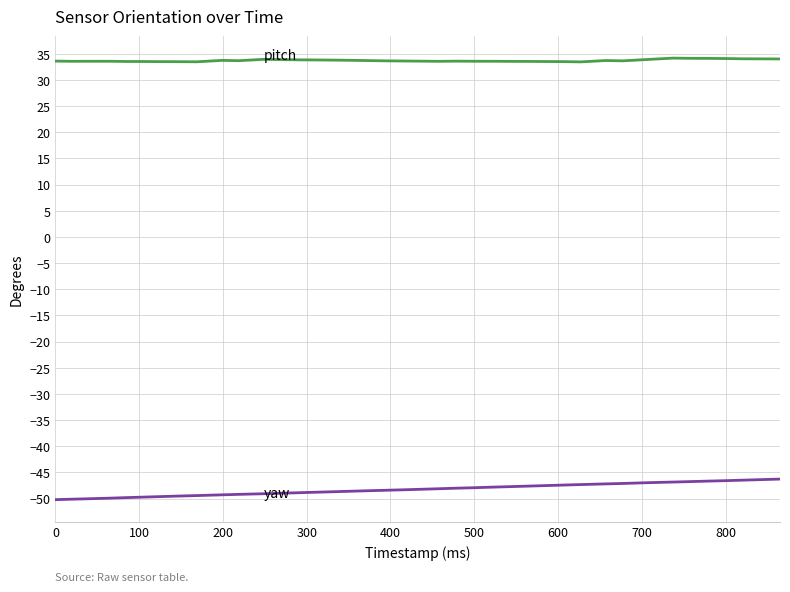

What is the minimum value shown in the chart?

-50.2